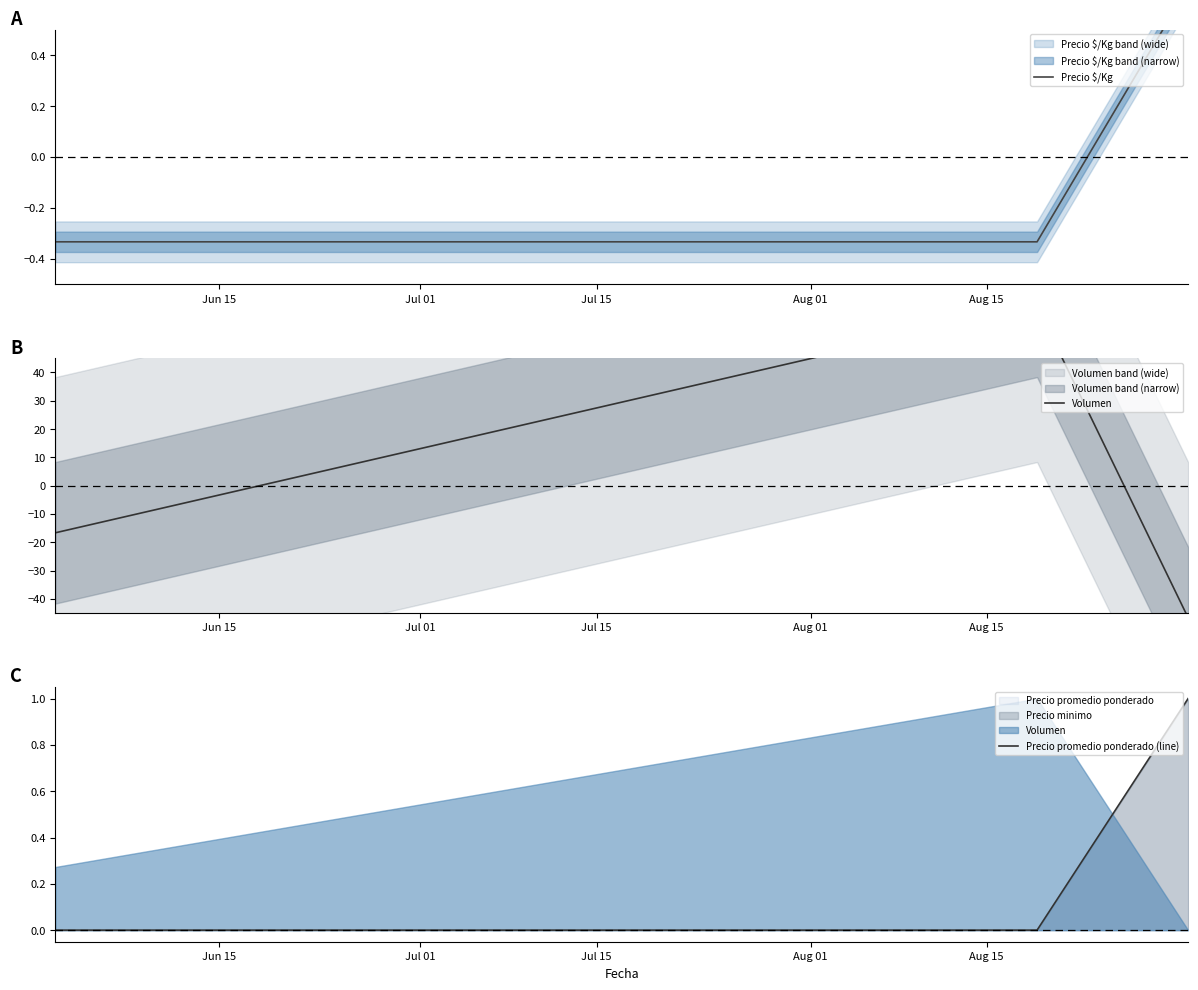

What is the maximum value for Volumen?

63.3